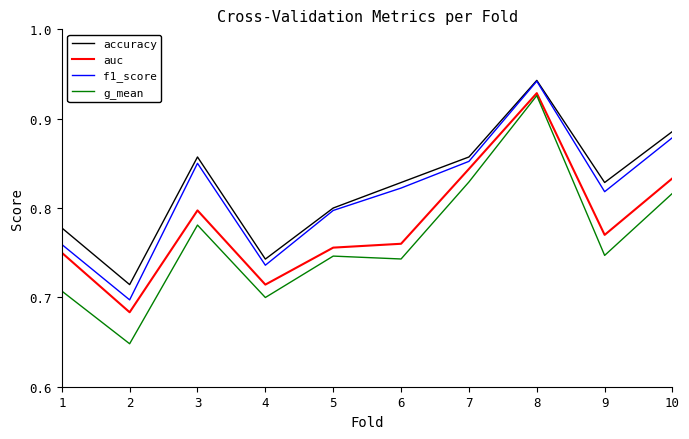

True or false: f1_score has a value of 0.5 at 5.

False